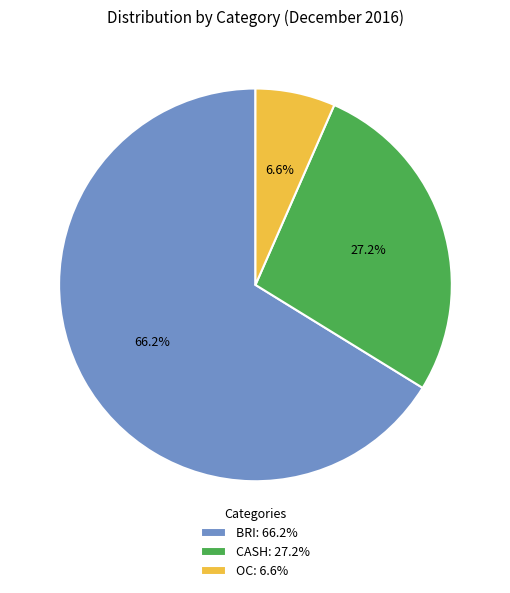

How many slices are in this pie chart?

3